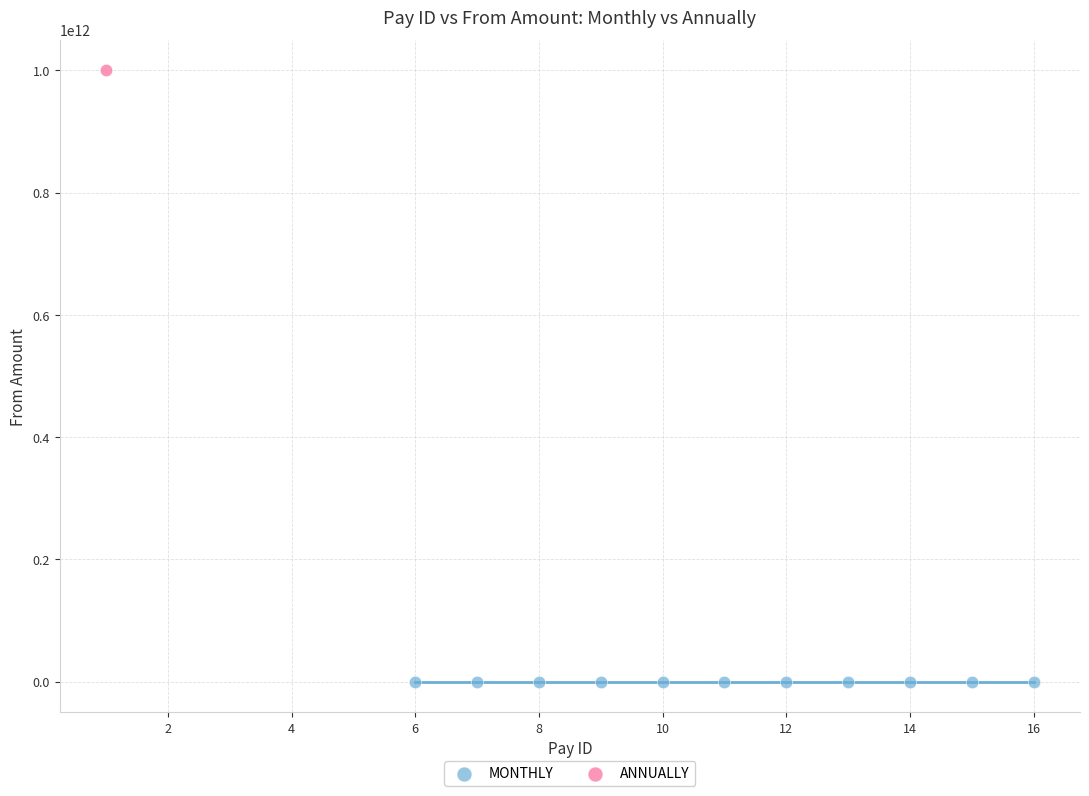

What are all the series names shown in the legend?

MONTHLY, ANNUALLY